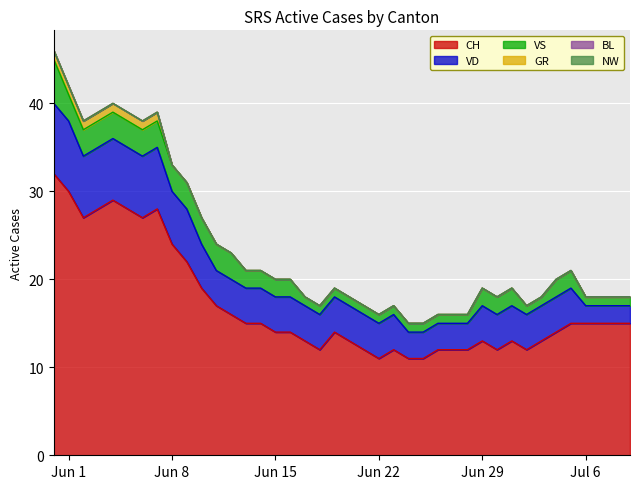

Reading left to right, extract all data points from this chart.

CH: 0=32	1=30	2=27	3=28	4=29	5=28	6=27	7=28	8=24	9=22	10=19	11=17	12=16	13=15	14=15	15=14	16=14	17=13	18=12	19=14	20=13	21=12	22=11	23=12	24=11	25=11	26=12	27=12	28=12	29=13	30=12	31=13	32=12	33=13	34=14	35=15	36=15	37=15	38=15	39=15
BL: 0=0	1=0	2=0	3=0	4=0	5=0	6=0	7=0	8=0	9=0	10=0	11=0	12=0	13=0	14=0	15=0	16=0	17=0	18=0	19=0	20=0	21=0	22=0	23=0	24=0	25=0	26=0	27=0	28=0	29=0	30=0	31=0	32=0	33=0	34=0	35=0	36=0	37=0	38=0	39=0
GR: 0=1	1=1	2=1	3=1	4=1	5=1	6=1	7=1	8=0	9=0	10=0	11=0	12=0	13=0	14=0	15=0	16=0	17=0	18=0	19=0	20=0	21=0	22=0	23=0	24=0	25=0	26=0	27=0	28=0	29=0	30=0	31=0	32=0	33=0	34=0	35=0	36=0	37=0	38=0	39=0
VD: 0=8	1=8	2=7	3=7	4=7	5=7	6=7	7=7	8=6	9=6	10=5	11=4	12=4	13=4	14=4	15=4	16=4	17=4	18=4	19=4	20=4	21=4	22=4	23=4	24=3	25=3	26=3	27=3	28=3	29=4	30=4	31=4	32=4	33=4	34=4	35=4	36=2	37=2	38=2	39=2
VS: 0=5	1=3	2=3	3=3	4=3	5=3	6=3	7=3	8=3	9=3	10=3	11=3	12=3	13=2	14=2	15=2	16=2	17=1	18=1	19=1	20=1	21=1	22=1	23=1	24=1	25=1	26=1	27=1	28=1	29=2	30=2	31=2	32=1	33=1	34=2	35=2	36=1	37=1	38=1	39=1
NW: 0=0	1=0	2=0	3=0	4=0	5=0	6=0	7=0	8=0	9=0	10=0	11=0	12=0	13=0	14=0	15=0	16=0	17=0	18=0	19=0	20=0	21=0	22=0	23=0	24=0	25=0	26=0	27=0	28=0	29=0	30=0	31=0	32=0	33=0	34=0	35=0	36=0	37=0	38=0	39=0